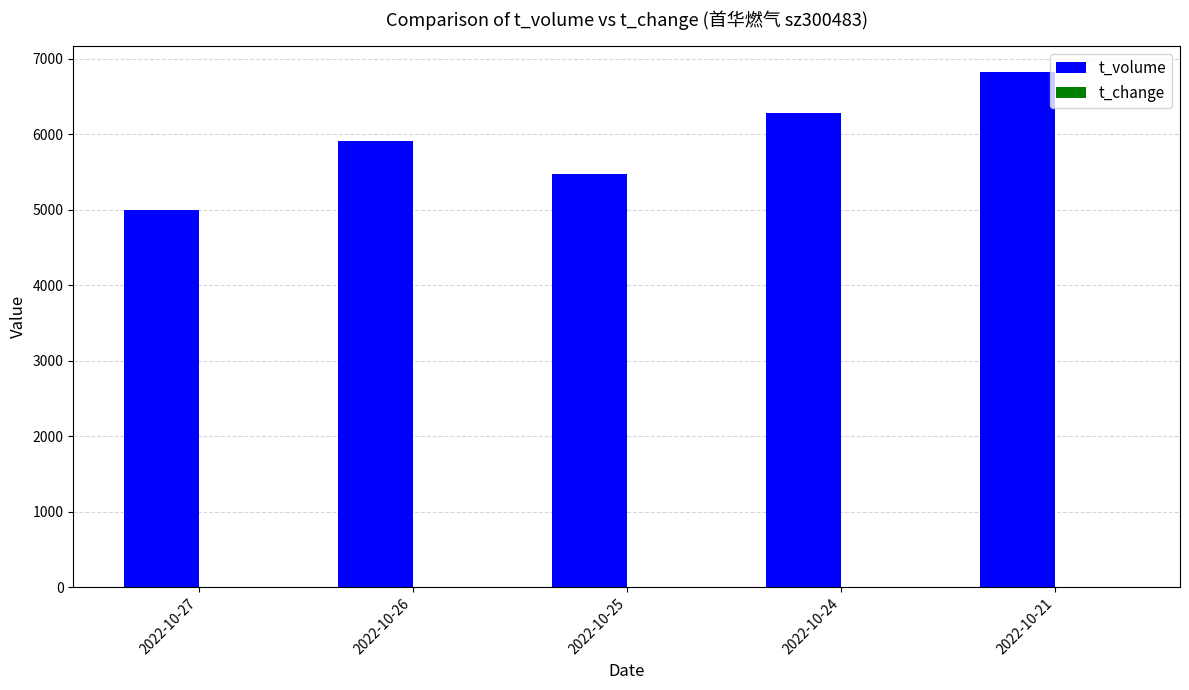

Which series has the largest total across all categories?

t_volume